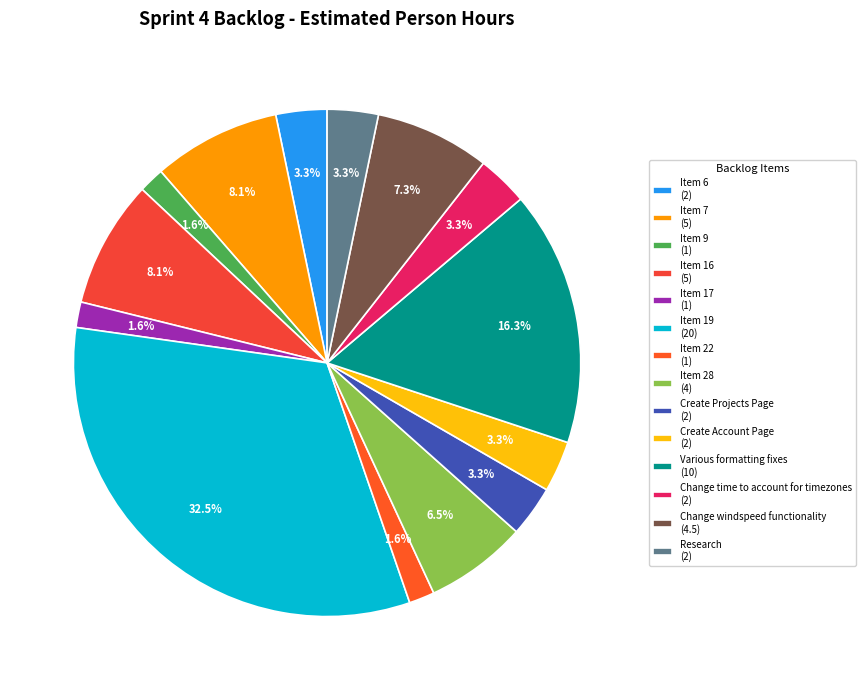

Count the number of slices in the pie.

14